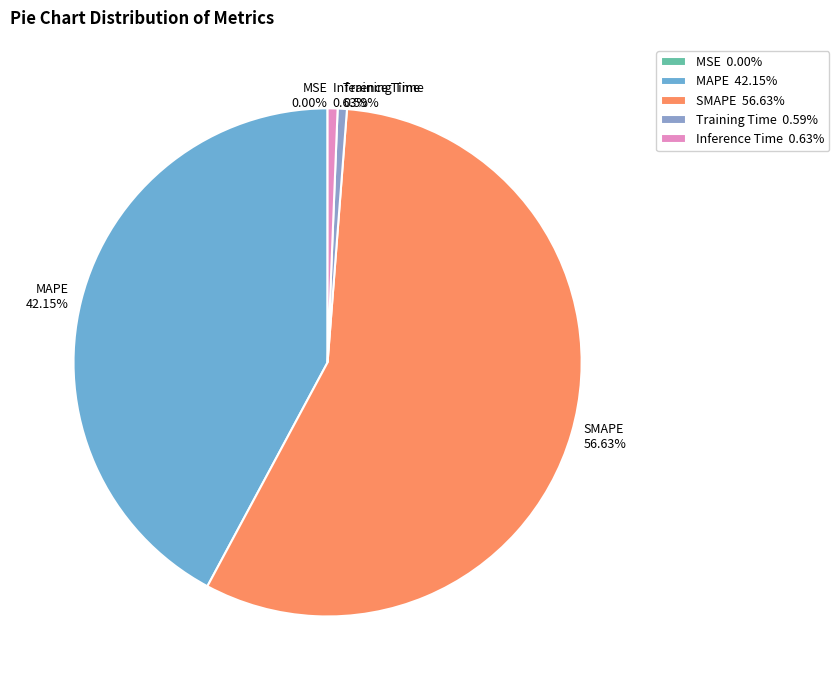

Is SMAPE the majority of the pie?

Yes